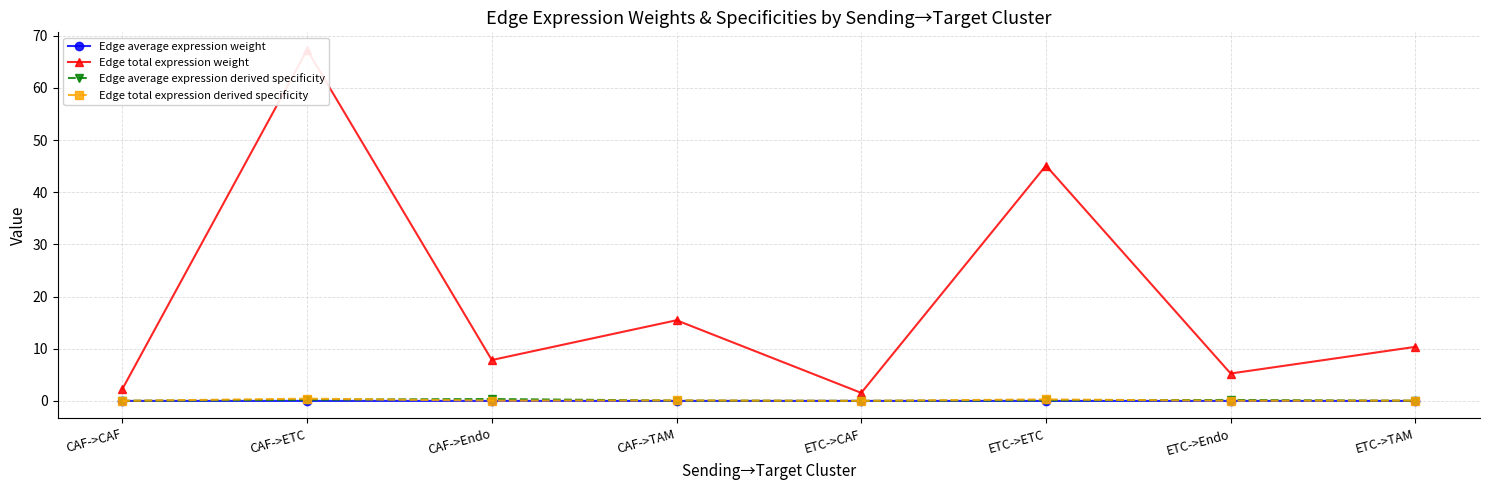

At how many categories does at least one series exceed 63?

1